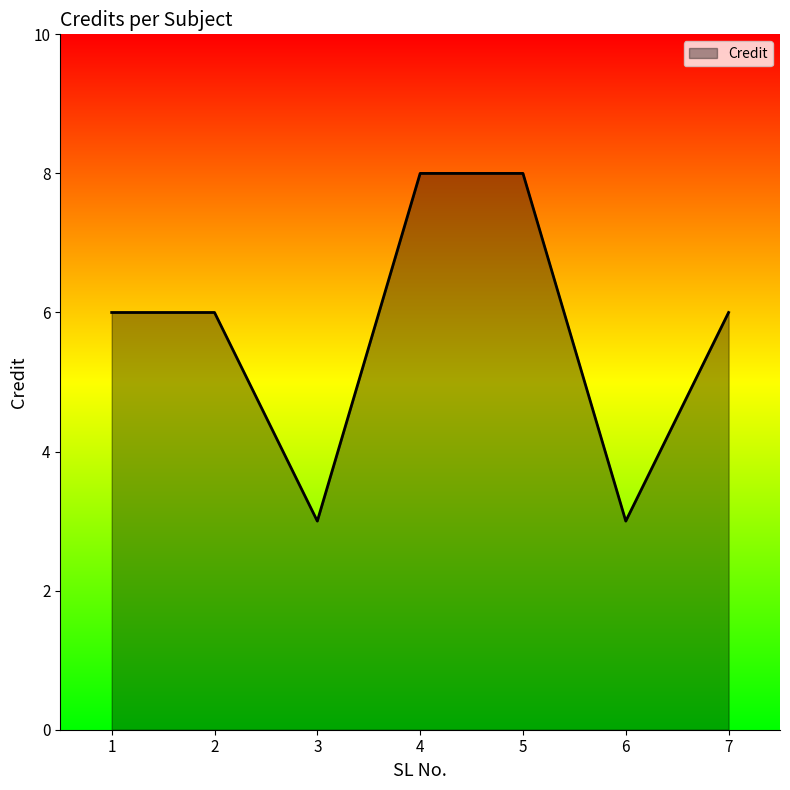

Is it true that the value at 2 is 2?

False